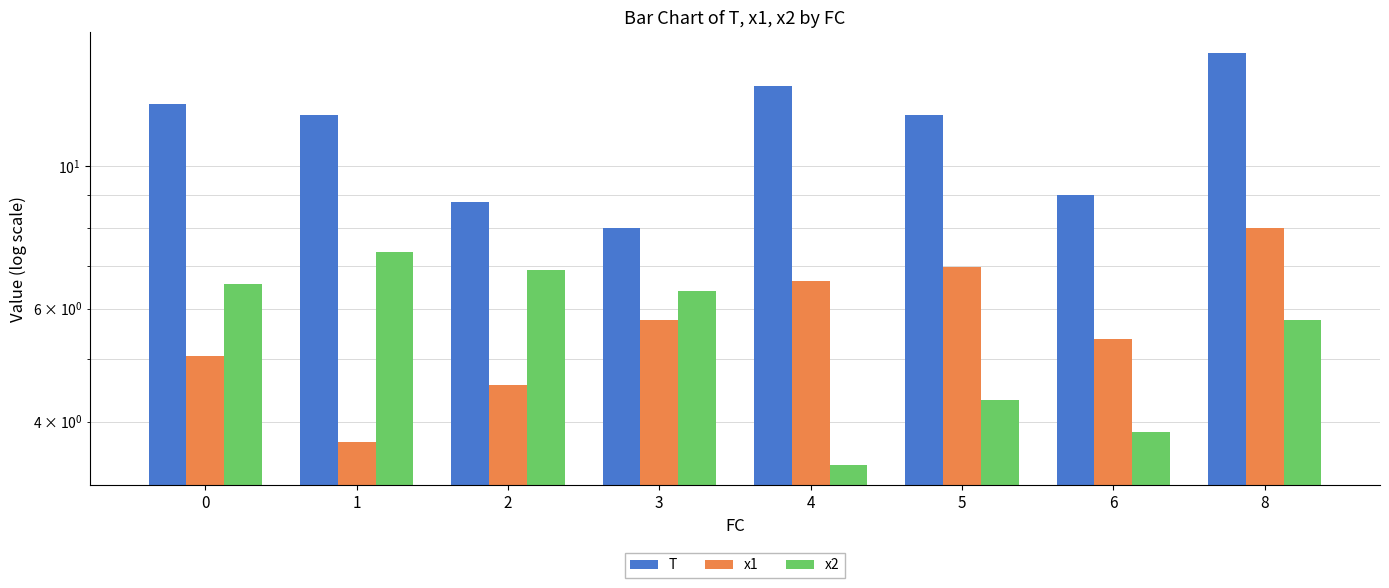

What is the sum of all T values?

90.6